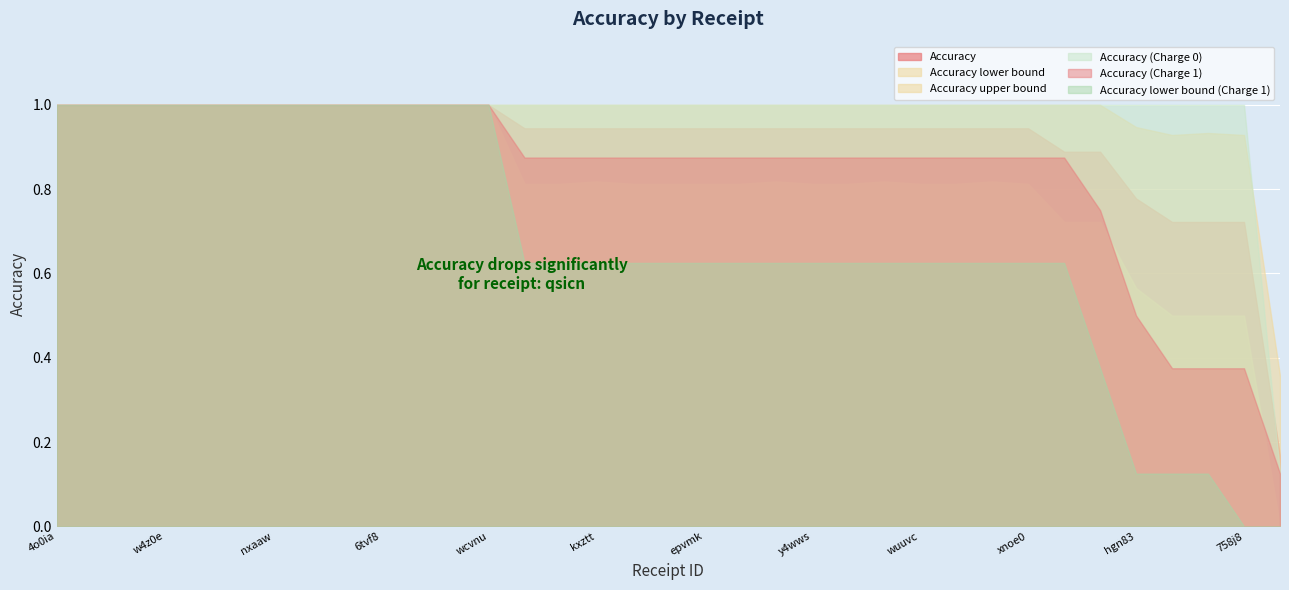

Rank the series by their maximum value, from lowest to highest.

Accuracy, Accuracy lower bound, Accuracy upper bound, Accuracy (Charge 0), Accuracy (Charge 1), Accuracy lower bound (Charge 1)